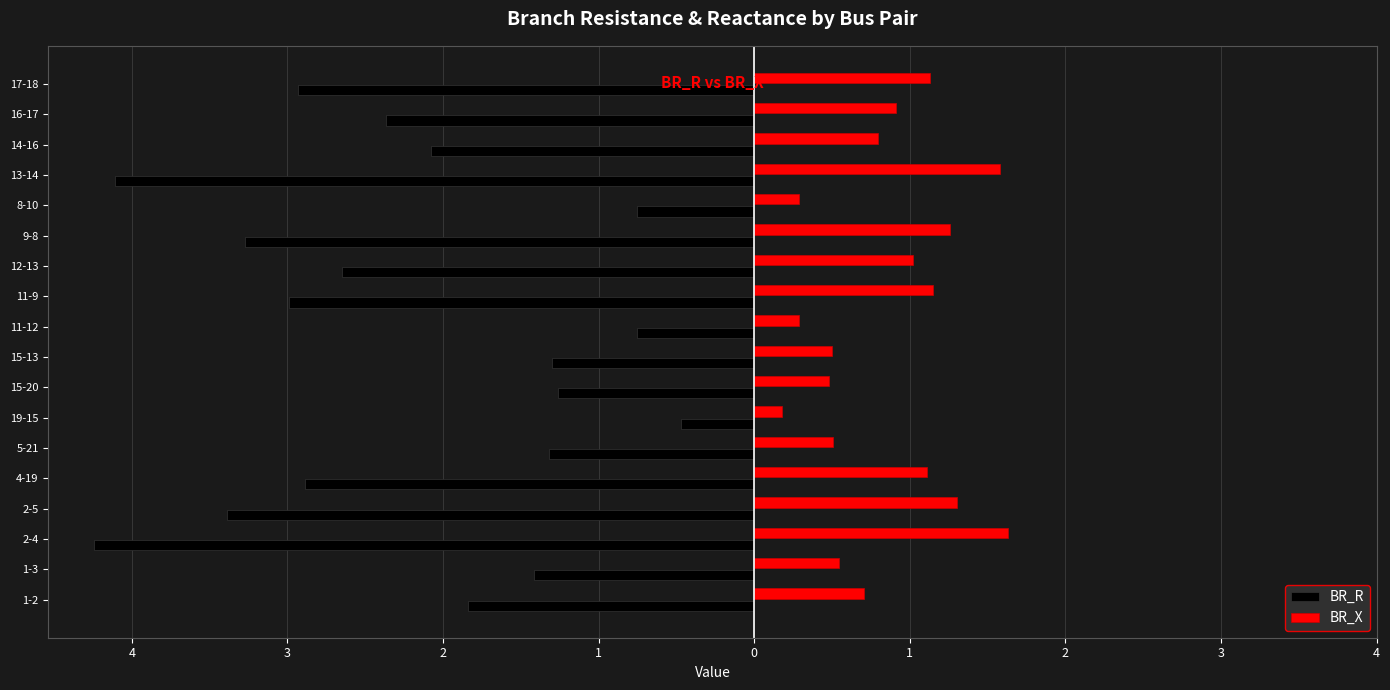

What are all the series names shown in the legend?

BR_R, BR_X